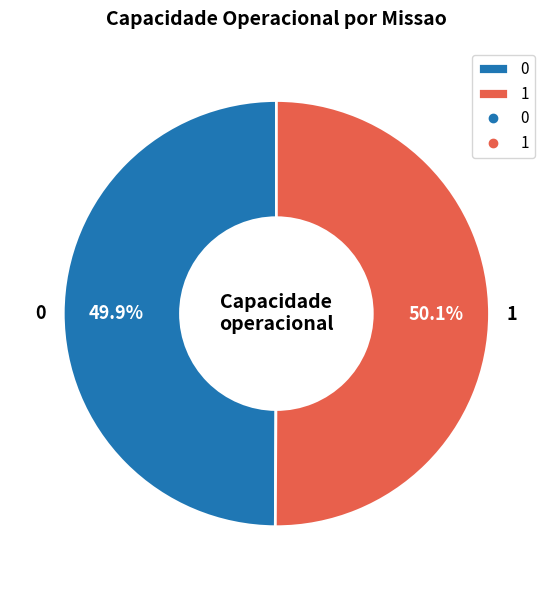

Is it true that 0 is 50% of the pie?

True